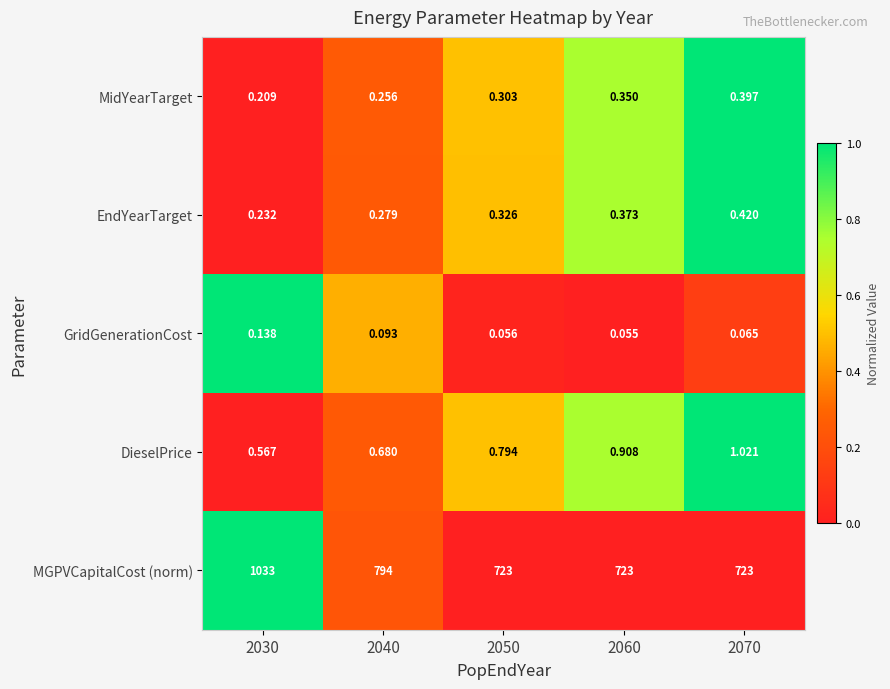

Between 2040 and 2060, which series saw the biggest shift?

MGPVCapitalCost (norm)